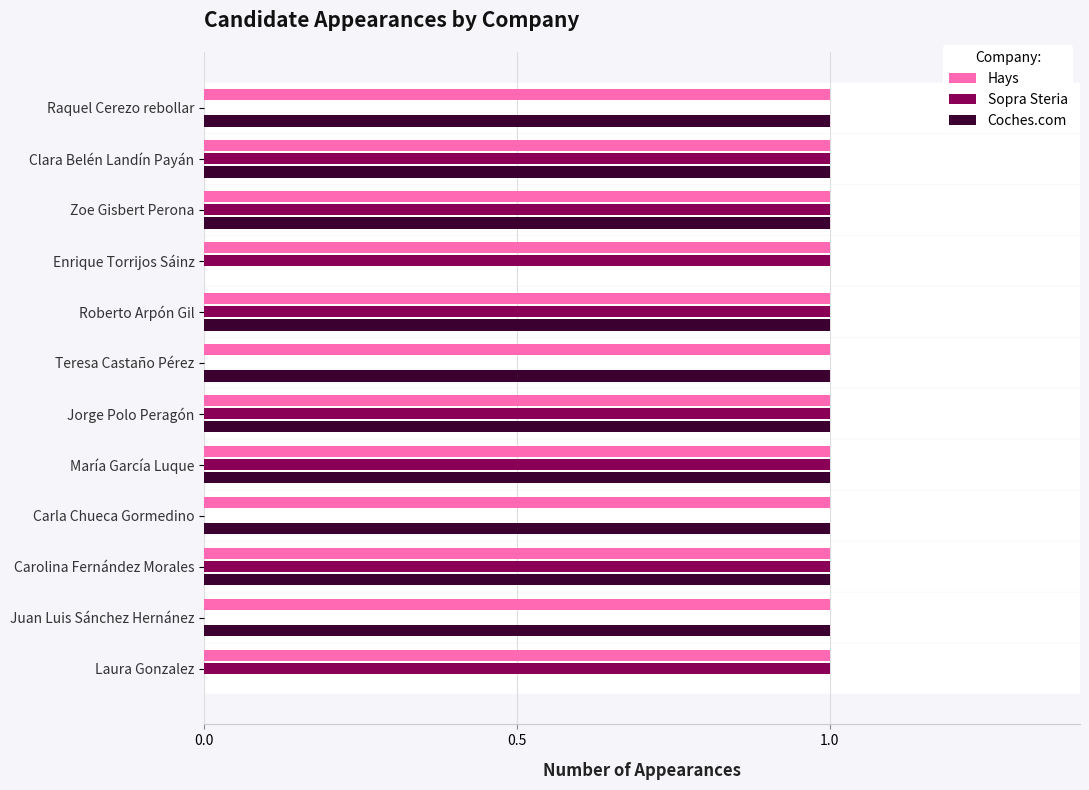

What is the sum of all Coches.com values?

10